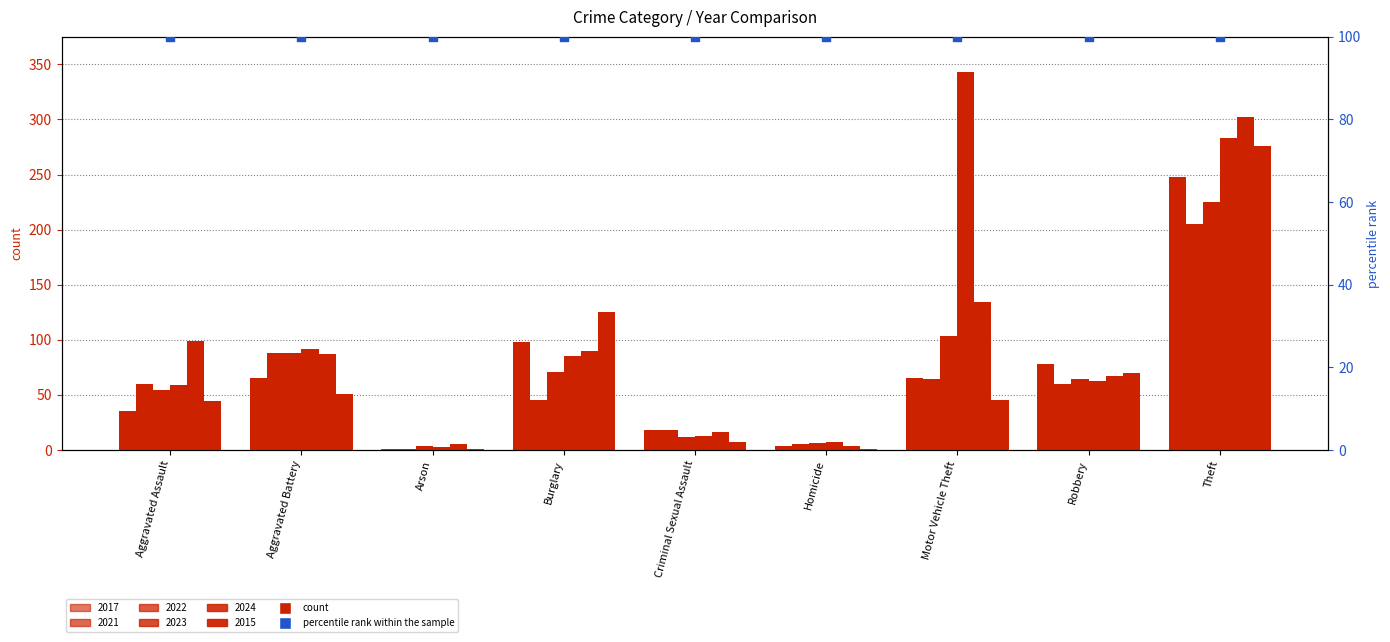

Which series reaches the minimum Y coordinate?

2017